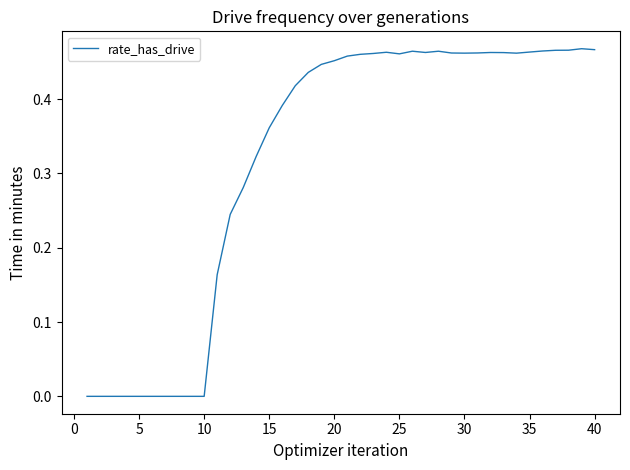

True or false: the data has more than 0 interior local peaks.

True